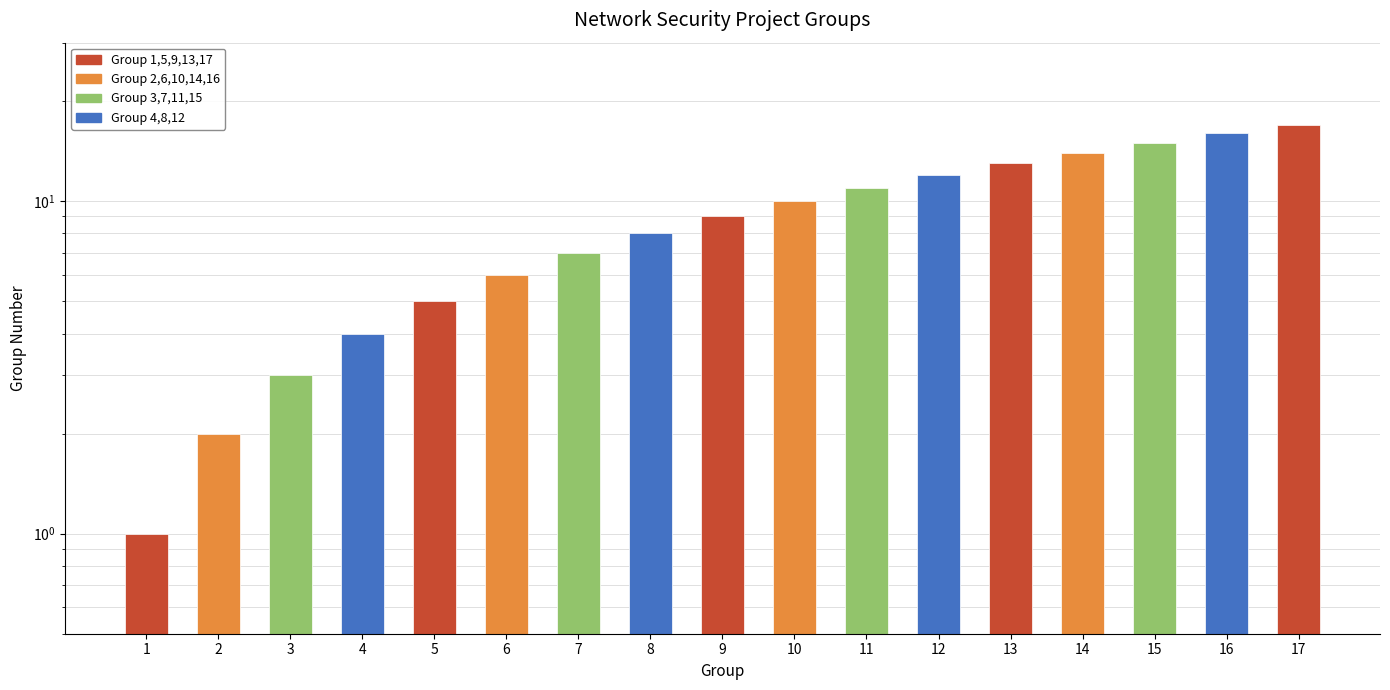

Are the bars horizontal?

No